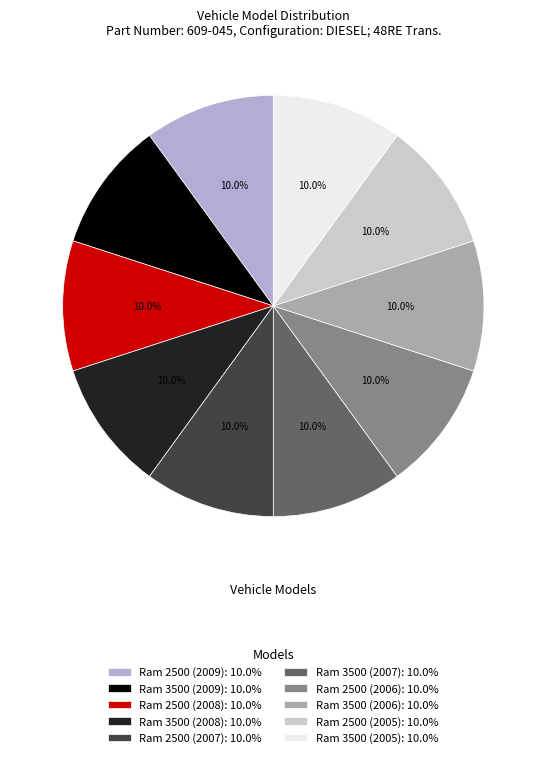

Is the sum of Ram 2500 (2009) and Ram 3500 (2006) greater than half?

No